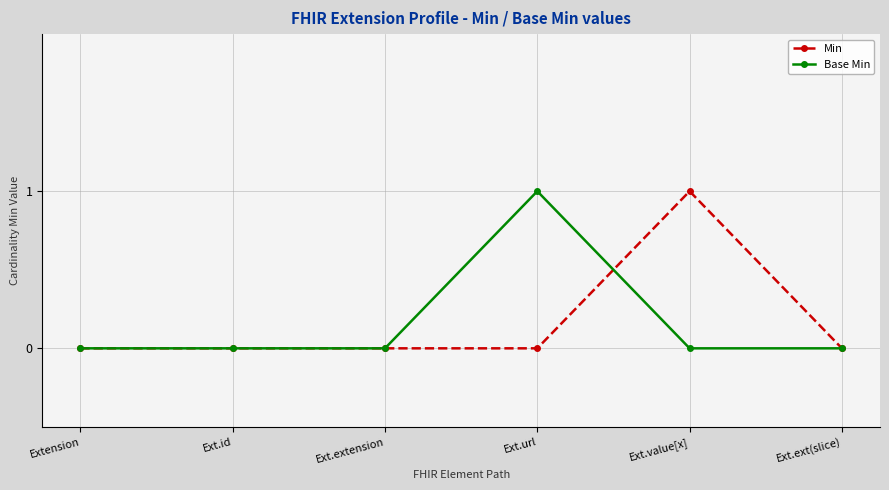

What is the highest value of the Base Min series?

1